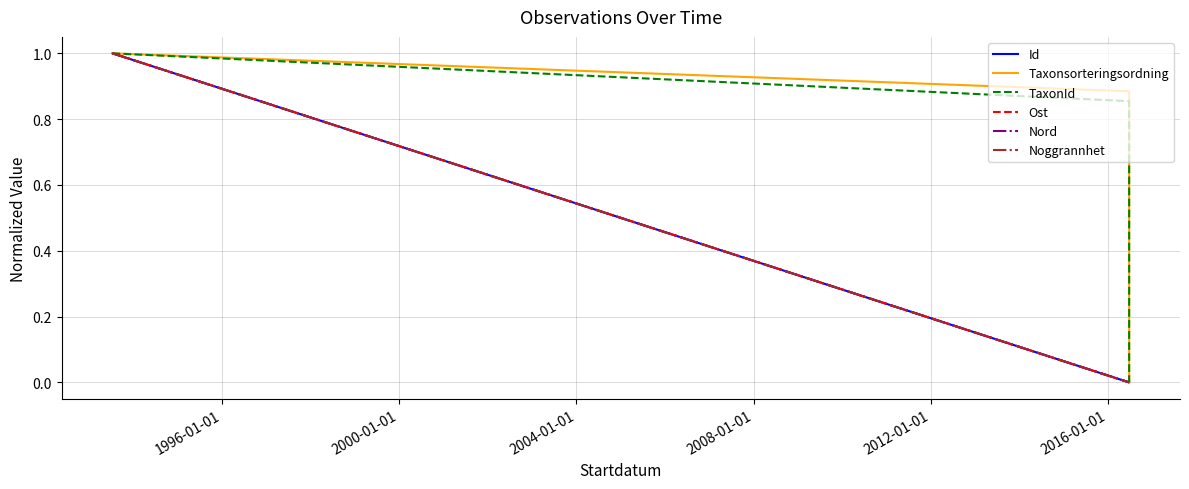

Count the number of data series in this chart.

6